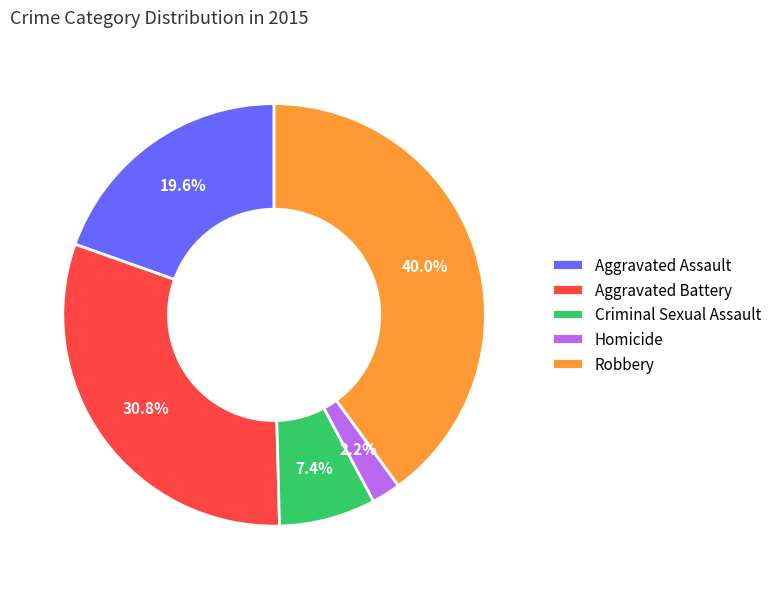

Does Robbery account for over 50% of the chart?

No